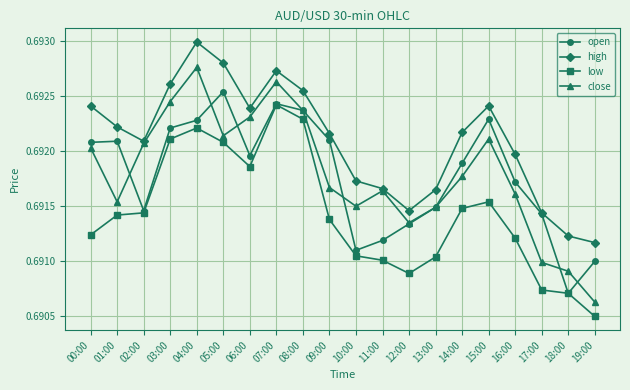

What are all the series names shown in the legend?

open, high, low, close